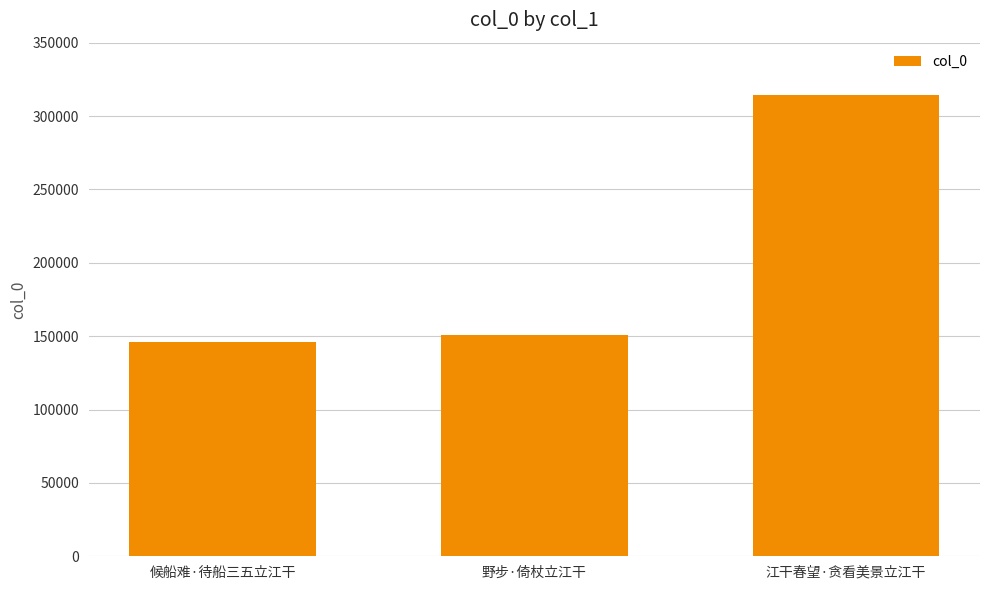

Rank the categories by value from highest to lowest.

江干春望·贪看美景立江干, 野步·倚杖立江干, 候船难·待船三五立江干